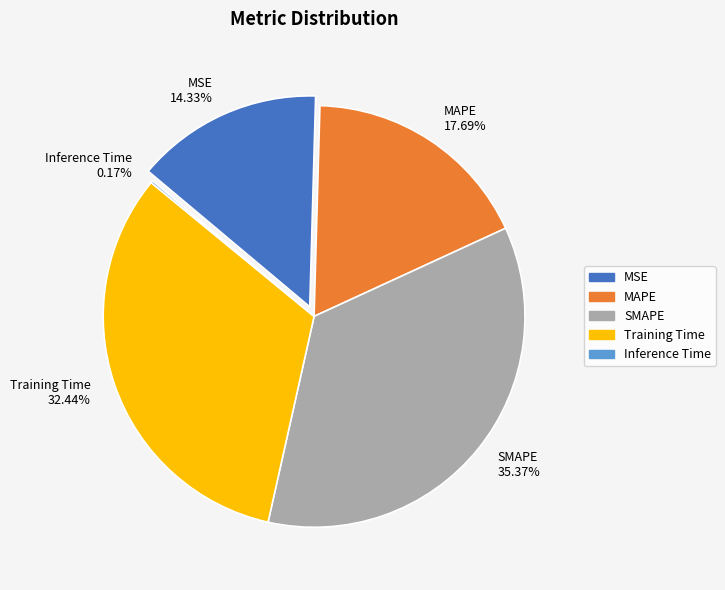

Do SMAPE and MSE together represent more than half of the pie?

No